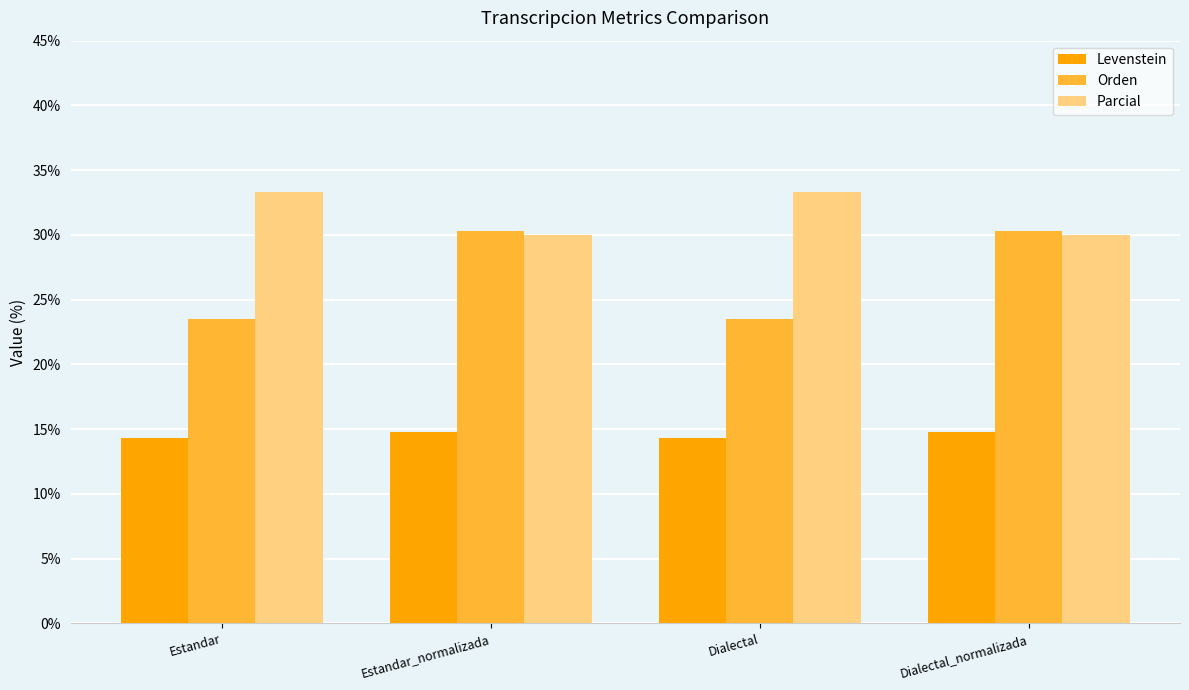

Which series has the widest spread of values?

Orden